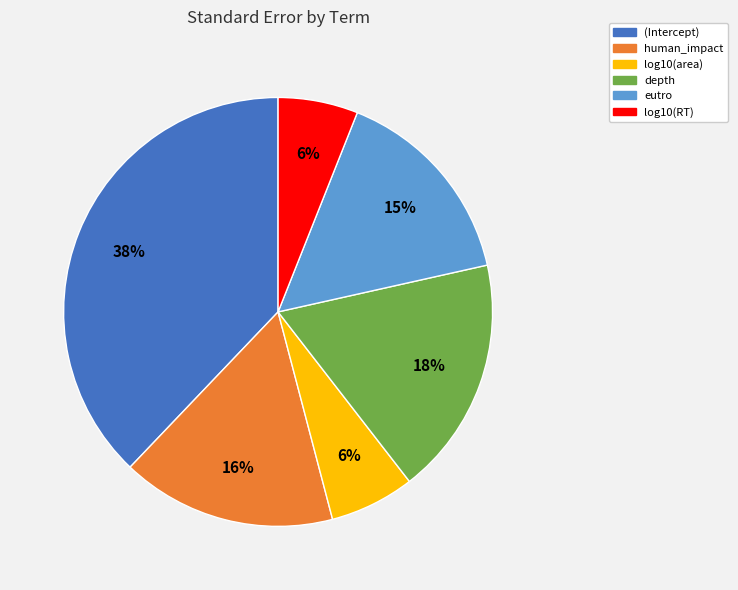

To the nearest percent, what portion does (Intercept) represent?

38%